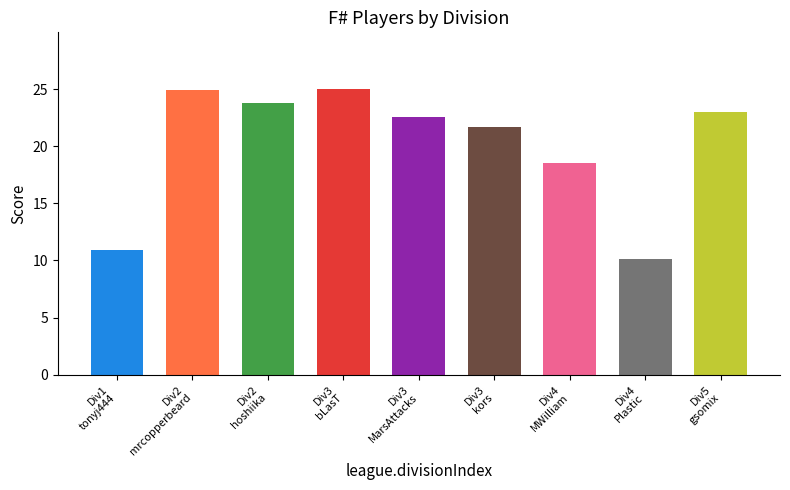

What is the difference between the maximum and minimum values?

14.8